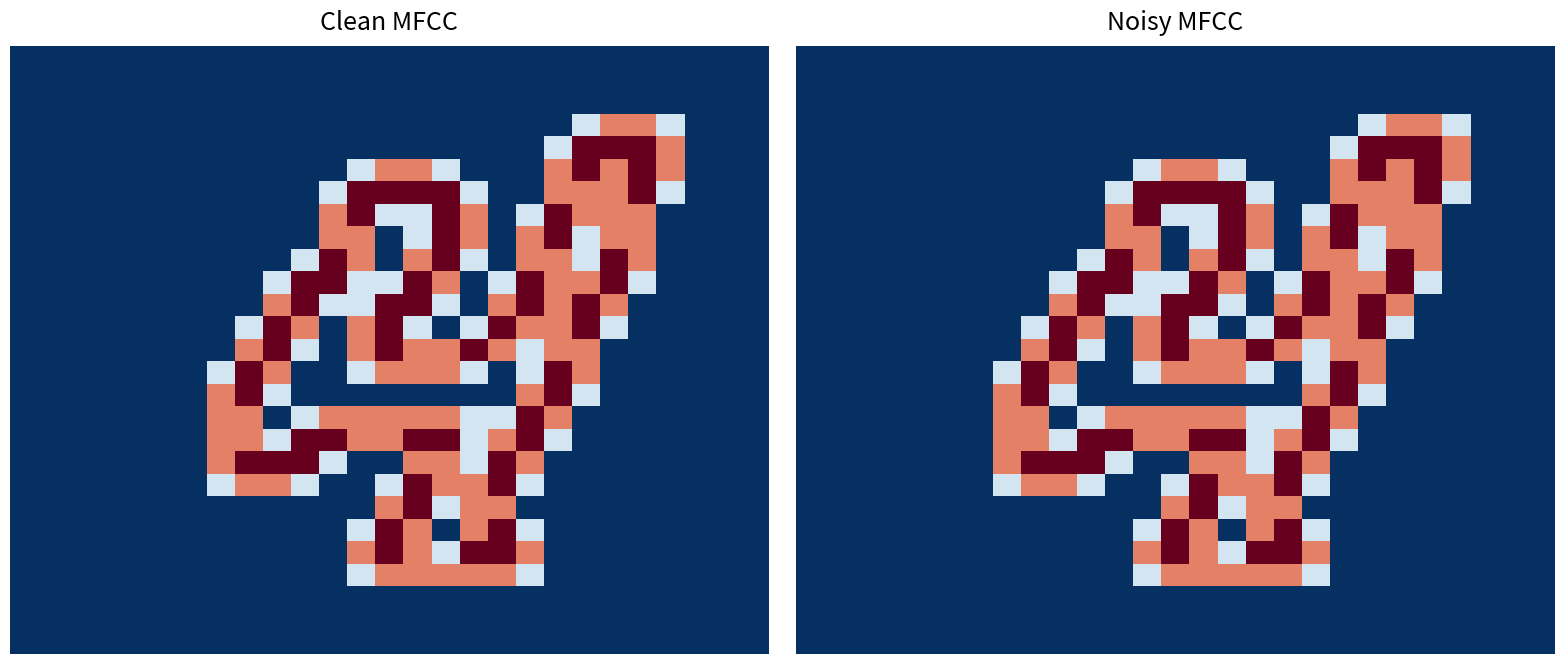

How many series are shown in this chart?

27